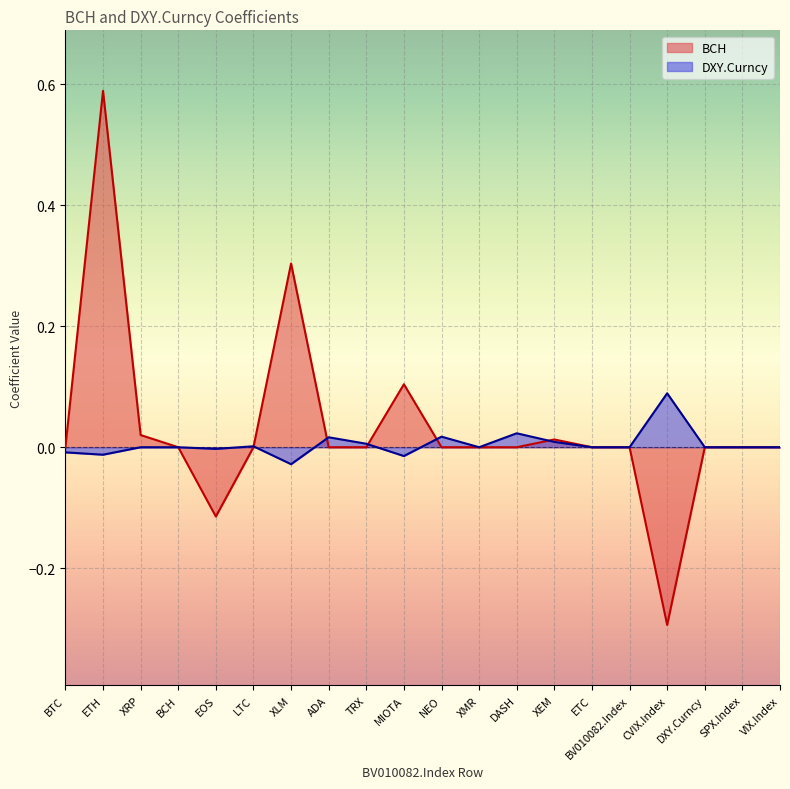

Where does the DXY.Curncy series first go above 0?

LTC